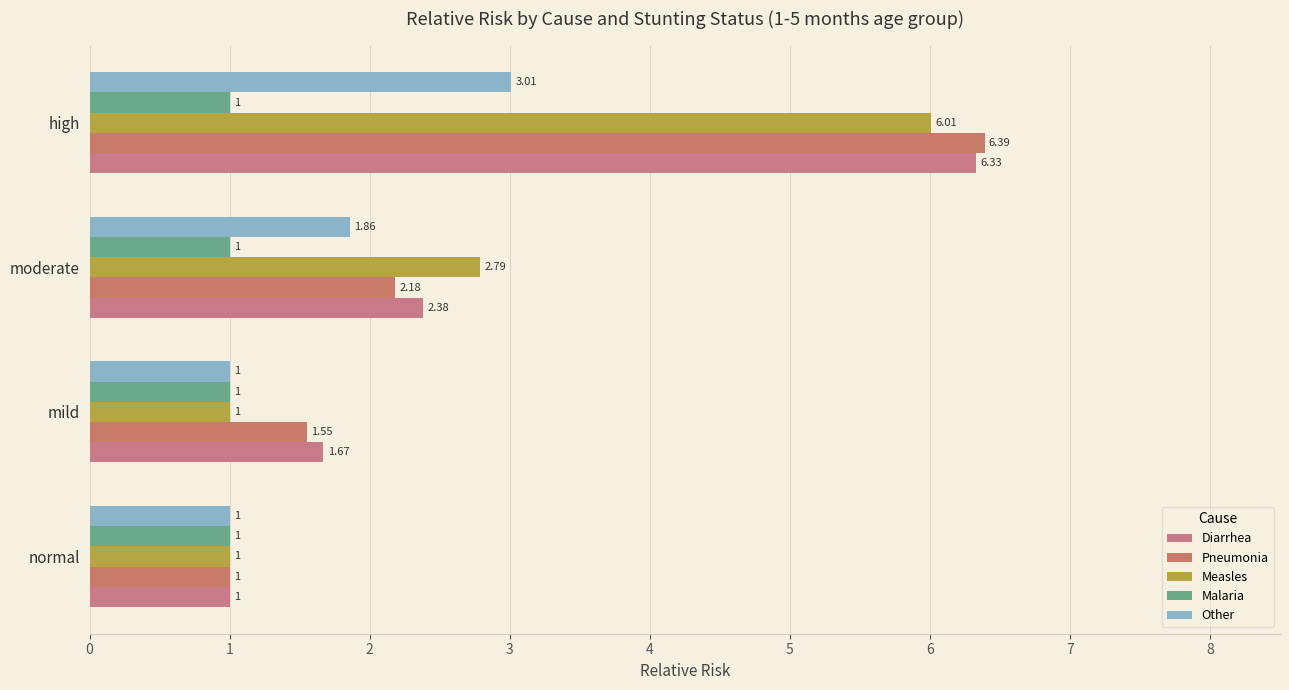

What are all the series names shown in the legend?

Diarrhea, Pneumonia, Measles, Malaria, Other